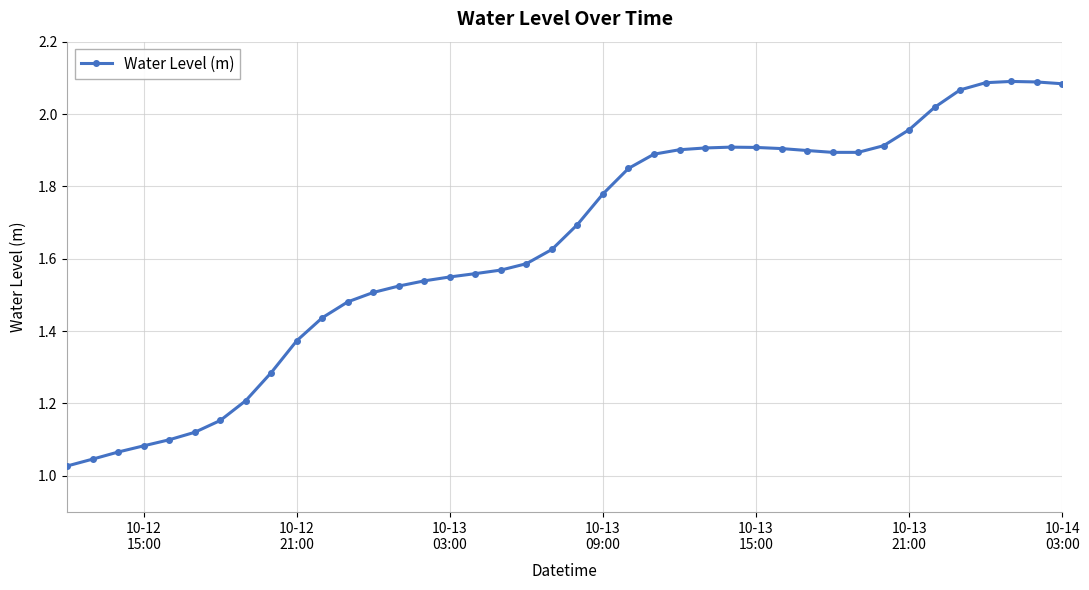

True or false: there are more than 0 points higher than both neighbors.

True